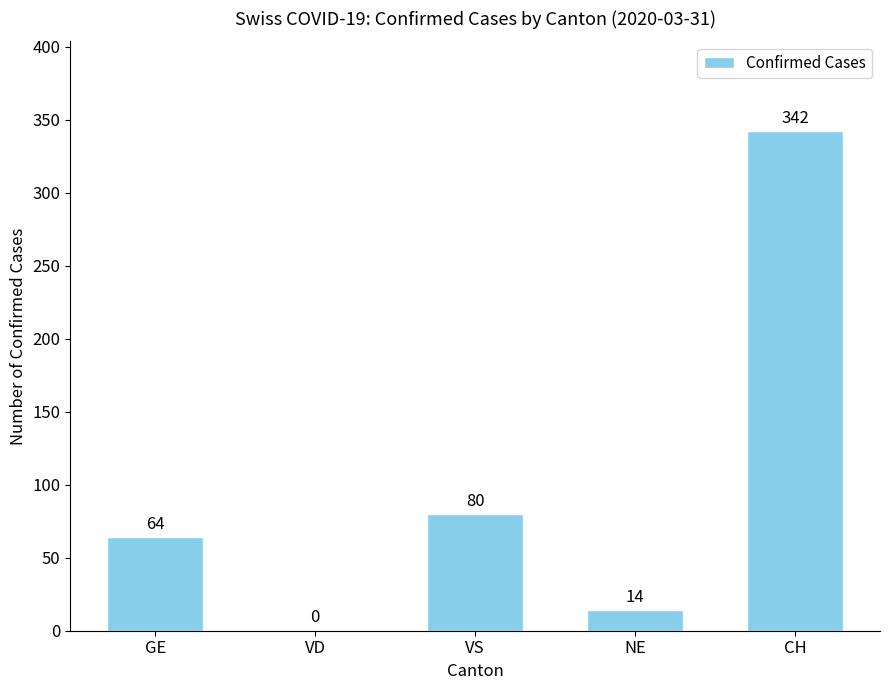

The value at CH is 174. True or false?

False